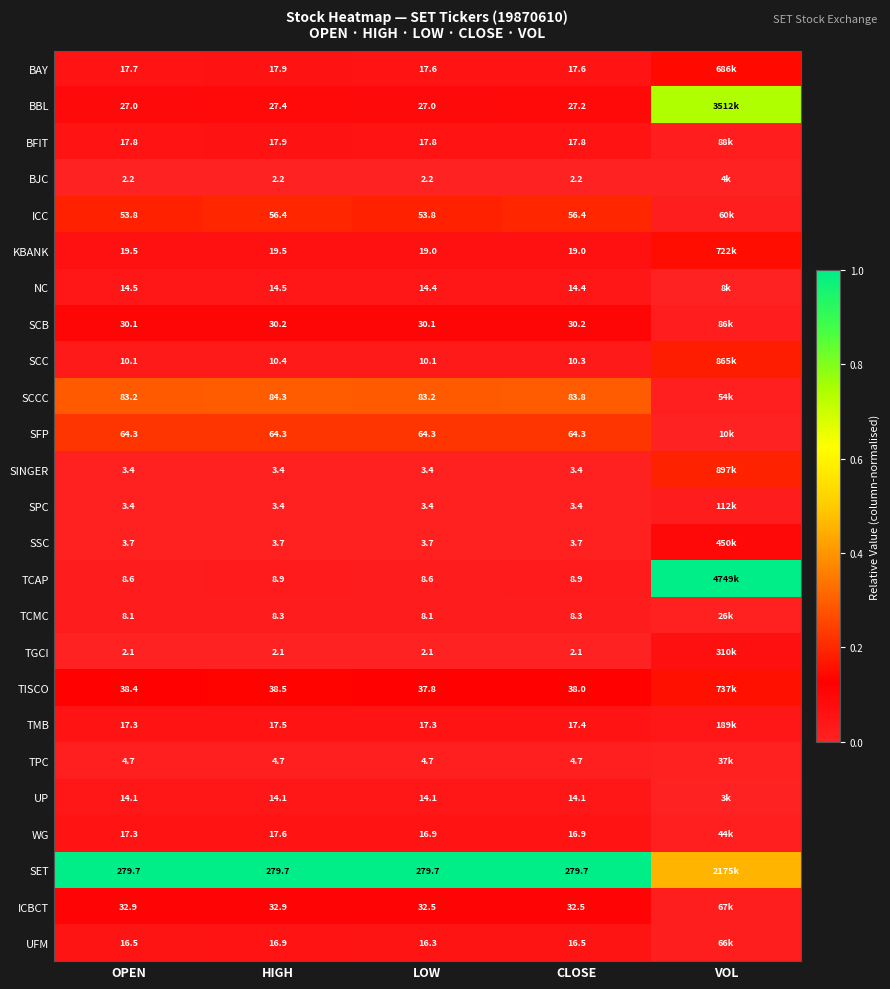

At which category is the sum across all series the highest?

VOL